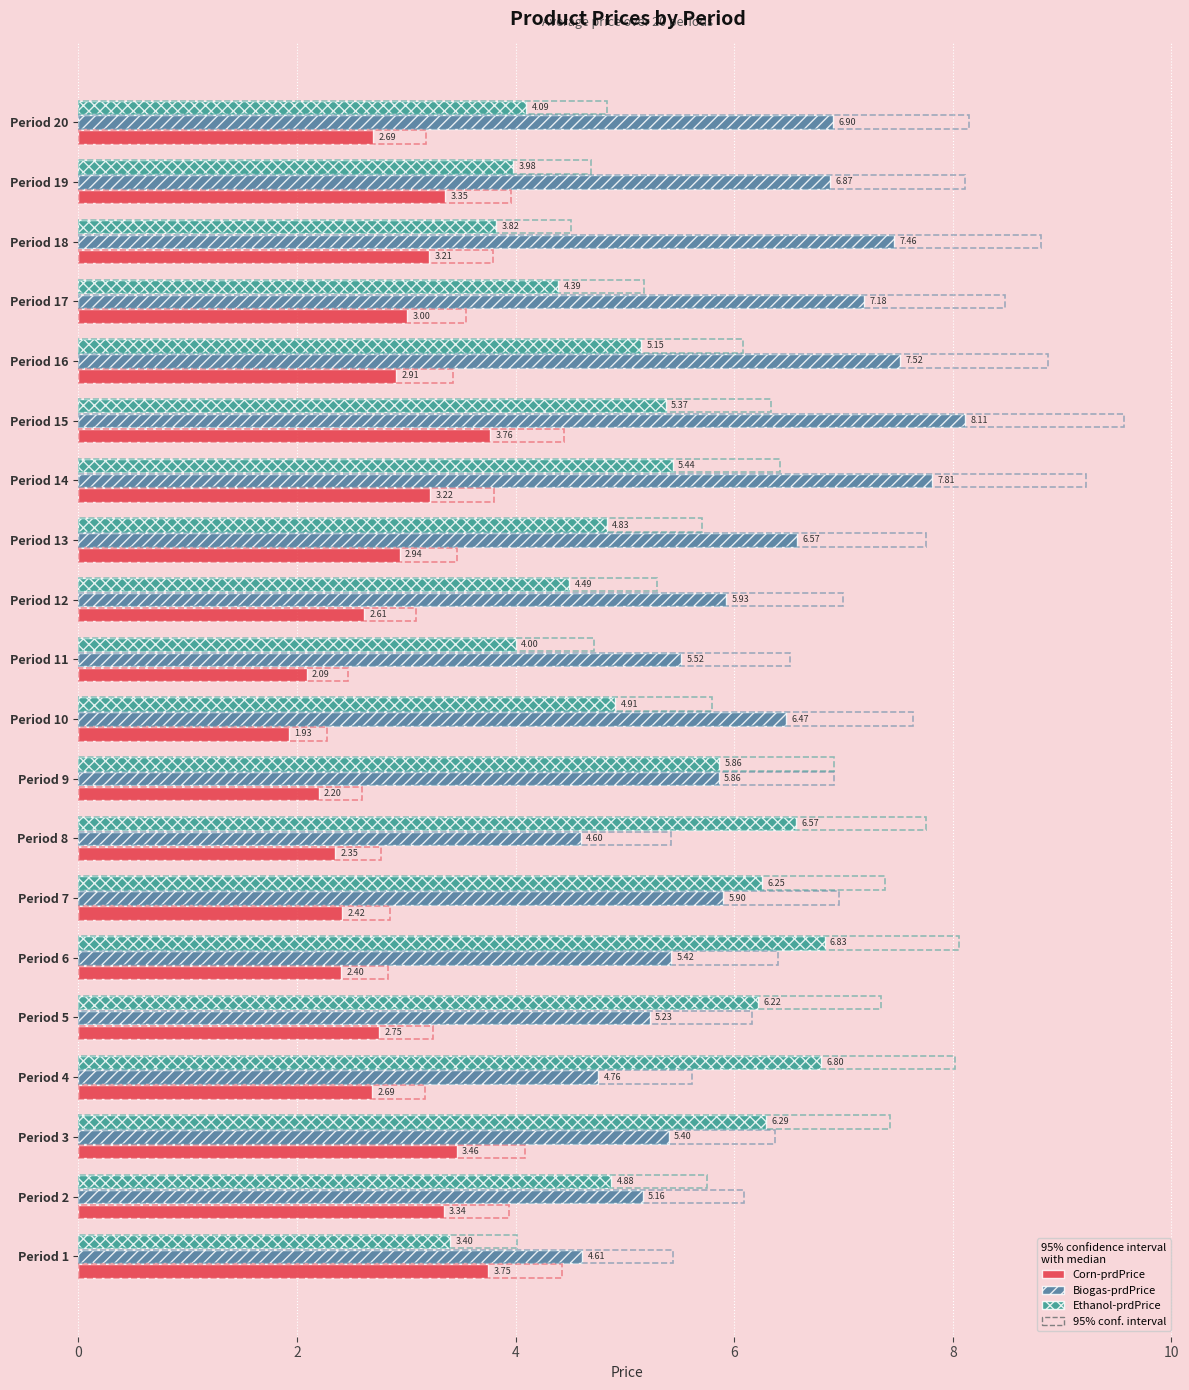

What is the difference between the maximum and minimum values in the Ethanol-prdPrice series?

3.4